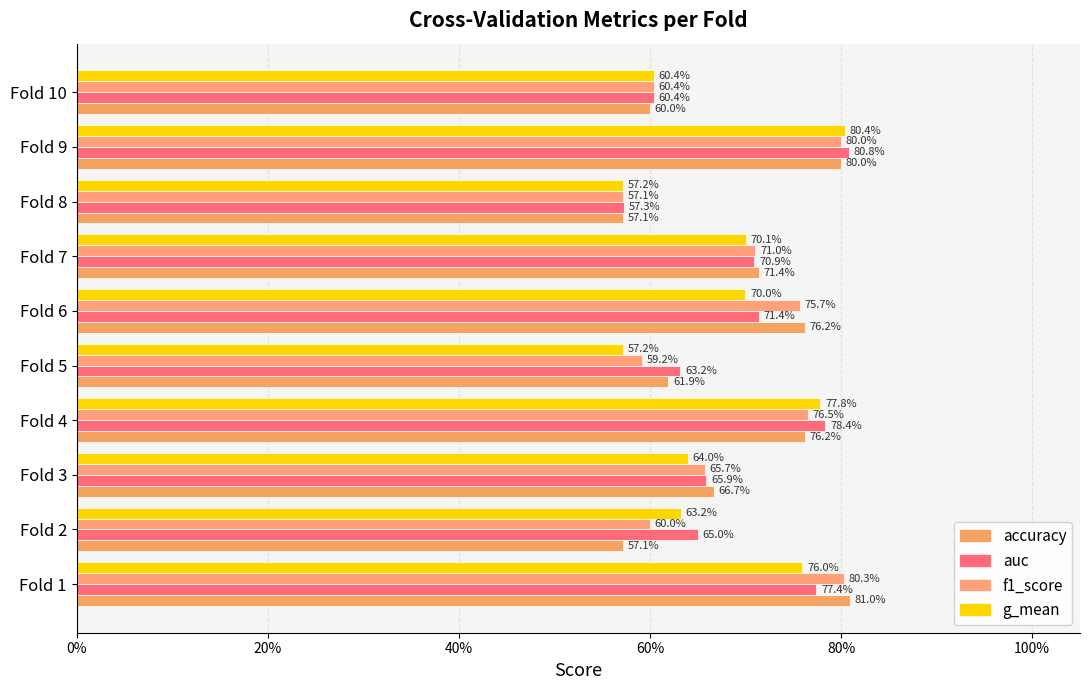

How many data points does each series have?

10